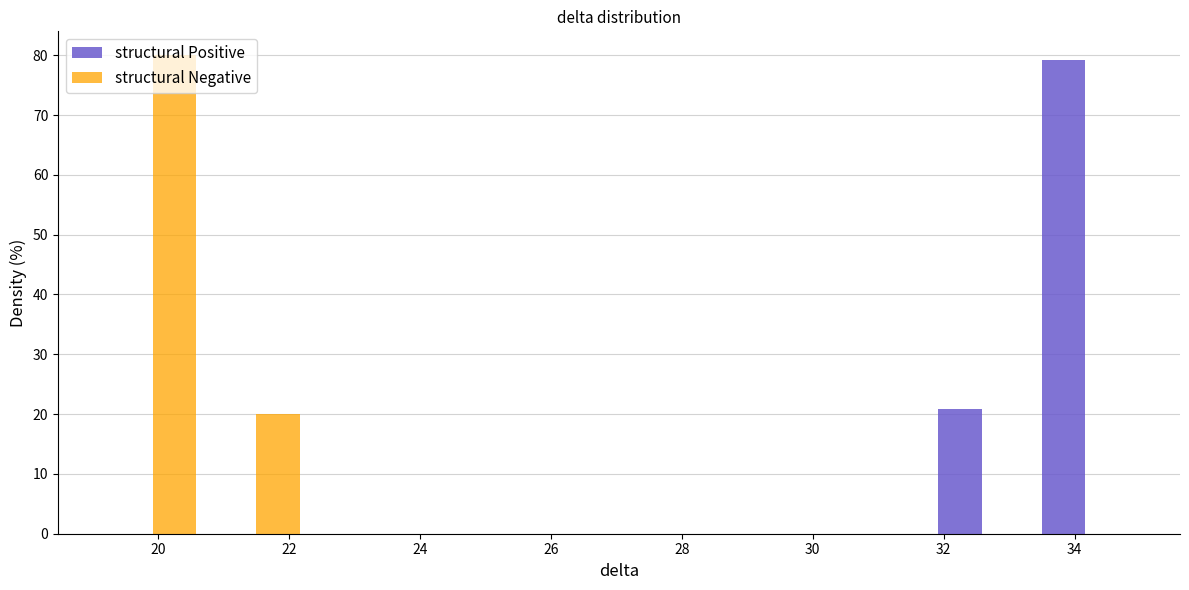

Reading left to right, list every range on the x-axis with the height of the bar of each series over it. Neither the bar edges nor the heights are printed on the chart, so give them approximately, as read against the axes.

19.2 to 20.8: structural Positive=0	structural Negative=80
20.8 to 22.2: structural Positive=0	structural Negative=20
22.2 to 23.8: structural Positive=0	structural Negative=0
23.8 to 25.4: structural Positive=0	structural Negative=0
25.4 to 27.0: structural Positive=0	structural Negative=0
27.0 to 28.6: structural Positive=0	structural Negative=0
28.6 to 30.2: structural Positive=0	structural Negative=0
30.2 to 31.8: structural Positive=0	structural Negative=0
31.8 to 33.4: structural Positive=21	structural Negative=0
33.4 to 35.0: structural Positive=79	structural Negative=0